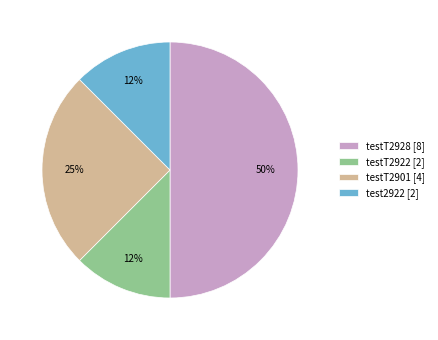

To the nearest percent, what is the average slice percentage?

25%